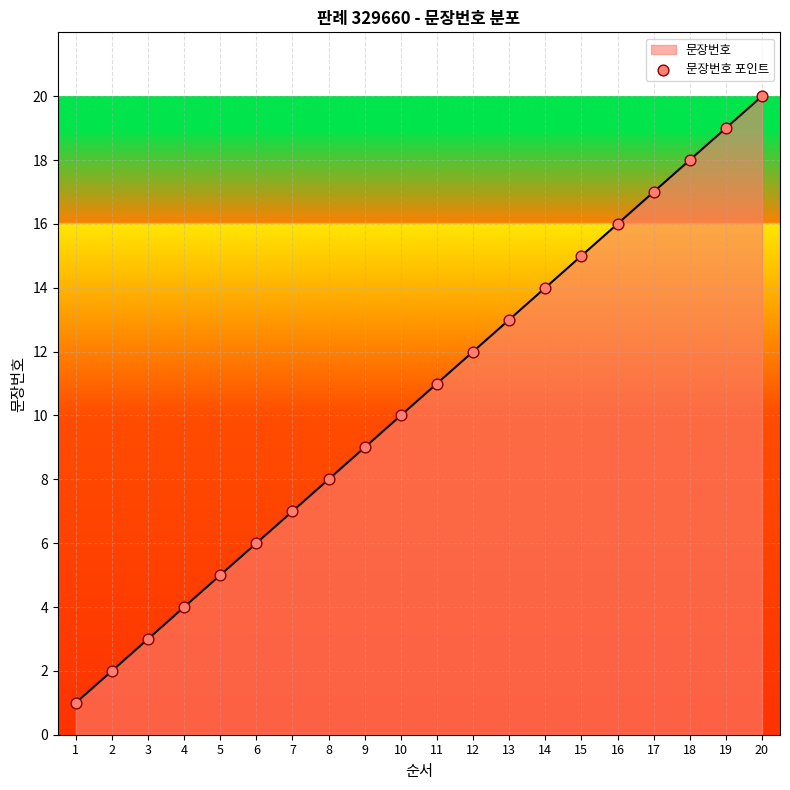

Between 18 and 20, which is larger?

20